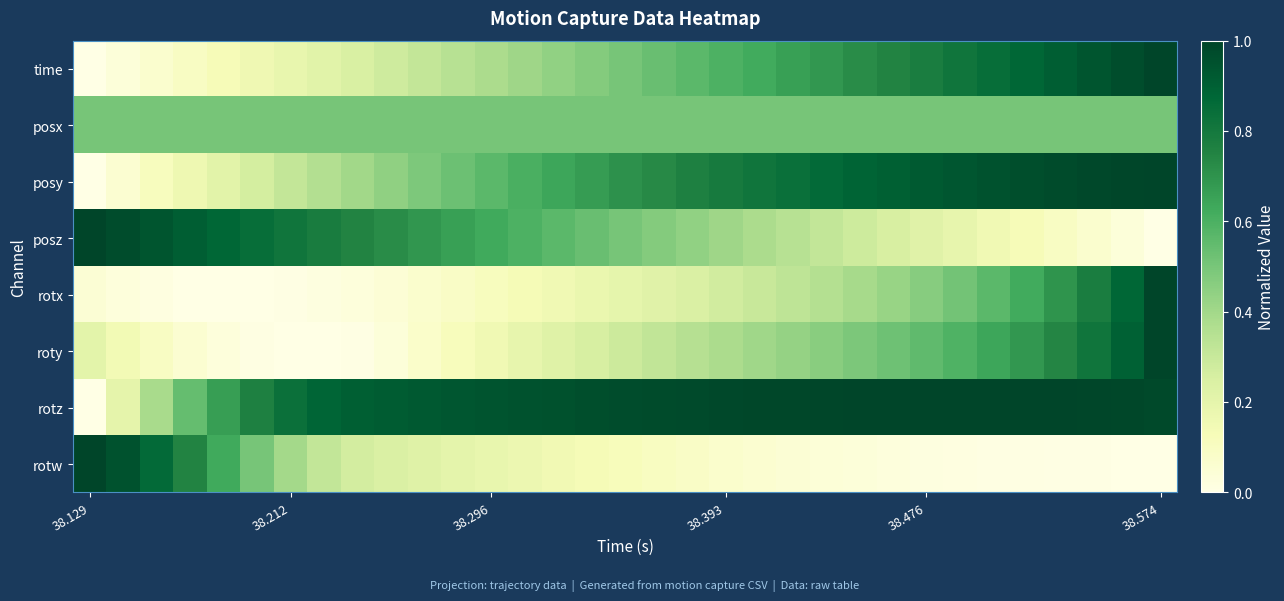

Rank the series by their maximum value, from highest to lowest.

time, posy, posz, rotx, roty, rotz, rotw, posx